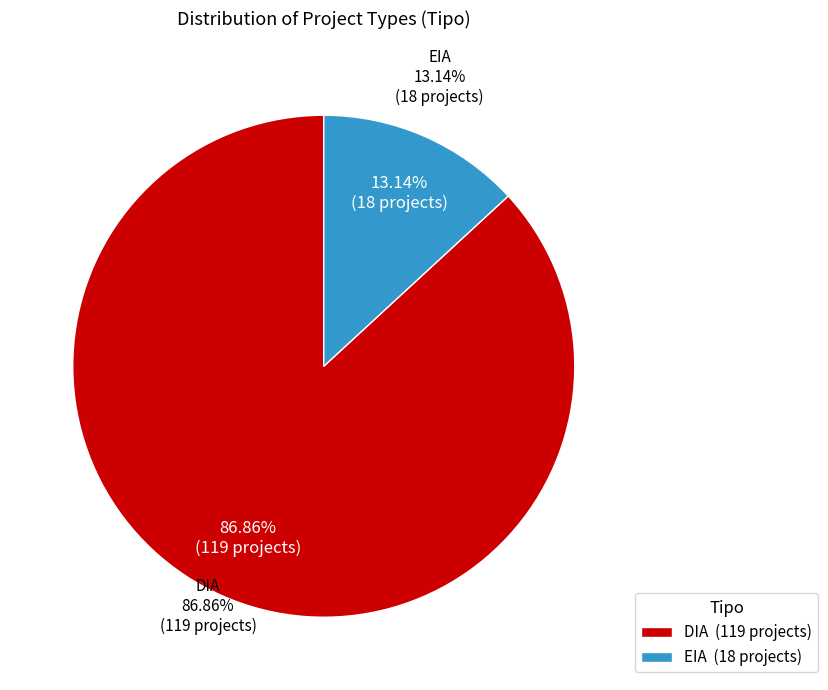

What is the largest slice in the pie chart?

DIA